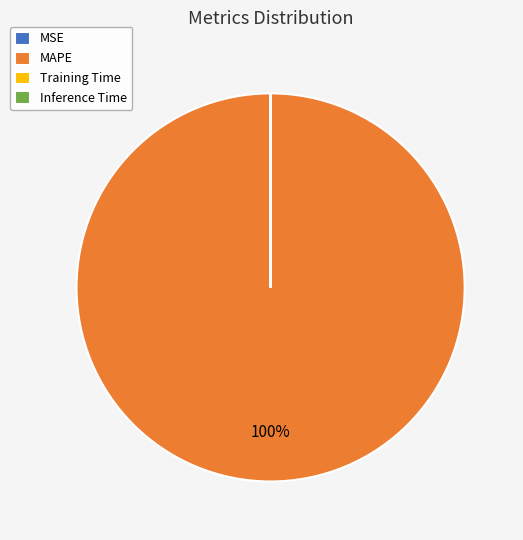

To the nearest percent, what is the average slice percentage?

25%